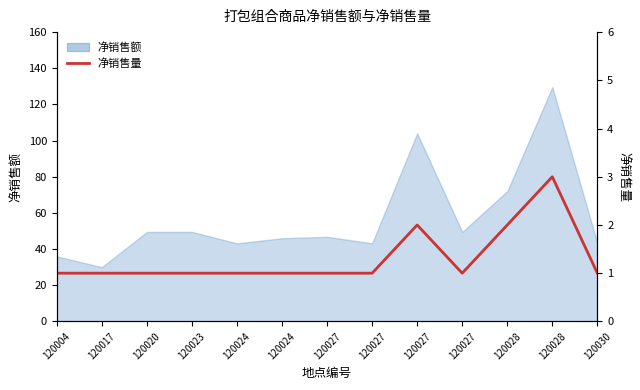

What is the sum of all values?

17